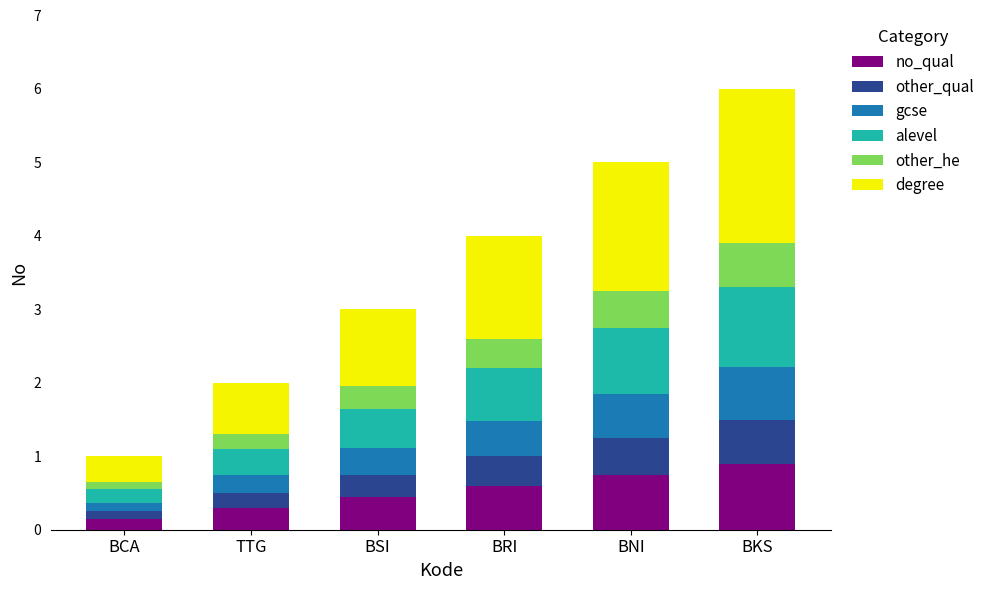

At which category is the sum across all series the highest?

BKS